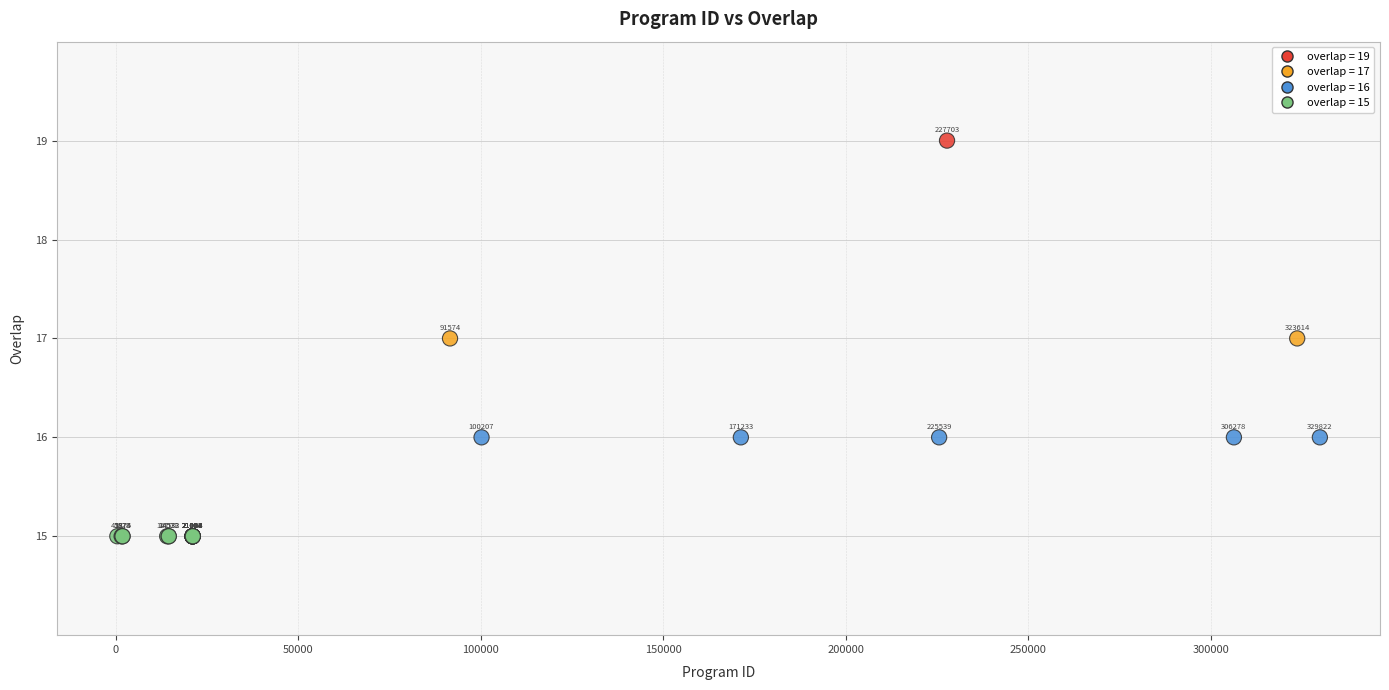

What Y value in the scatter plot is closest to 17?

17